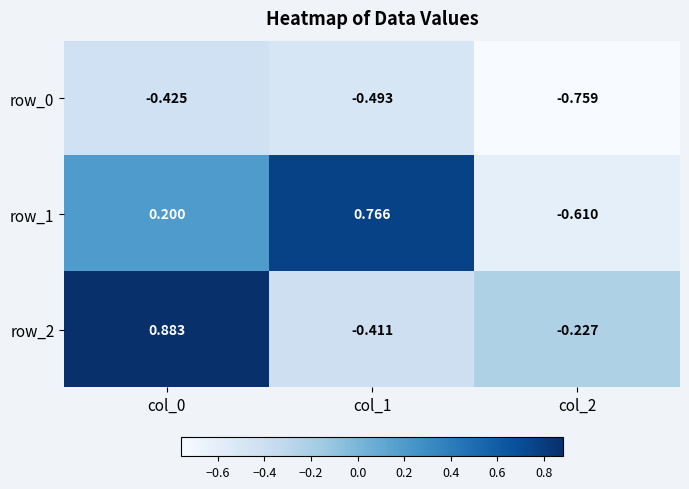

The row_1 series shows 0.2 at col_0. True or false?

True